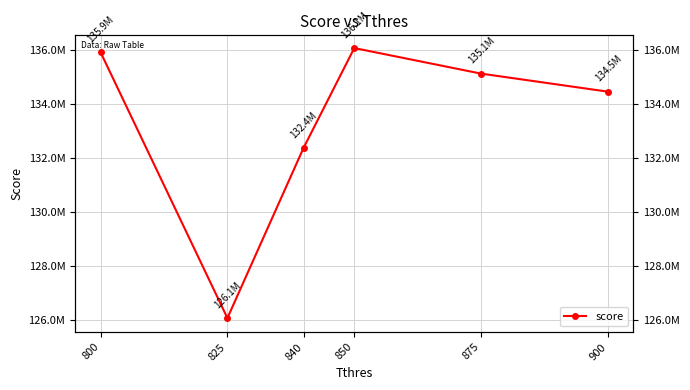

At which label is the value closest to 131065124?

840